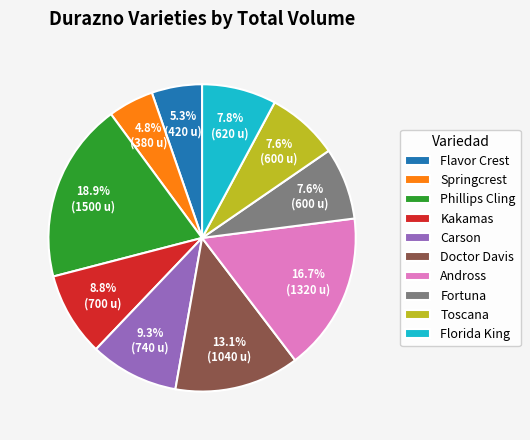

To the nearest percent, what is the difference between the largest and smallest slice percentages?

14%